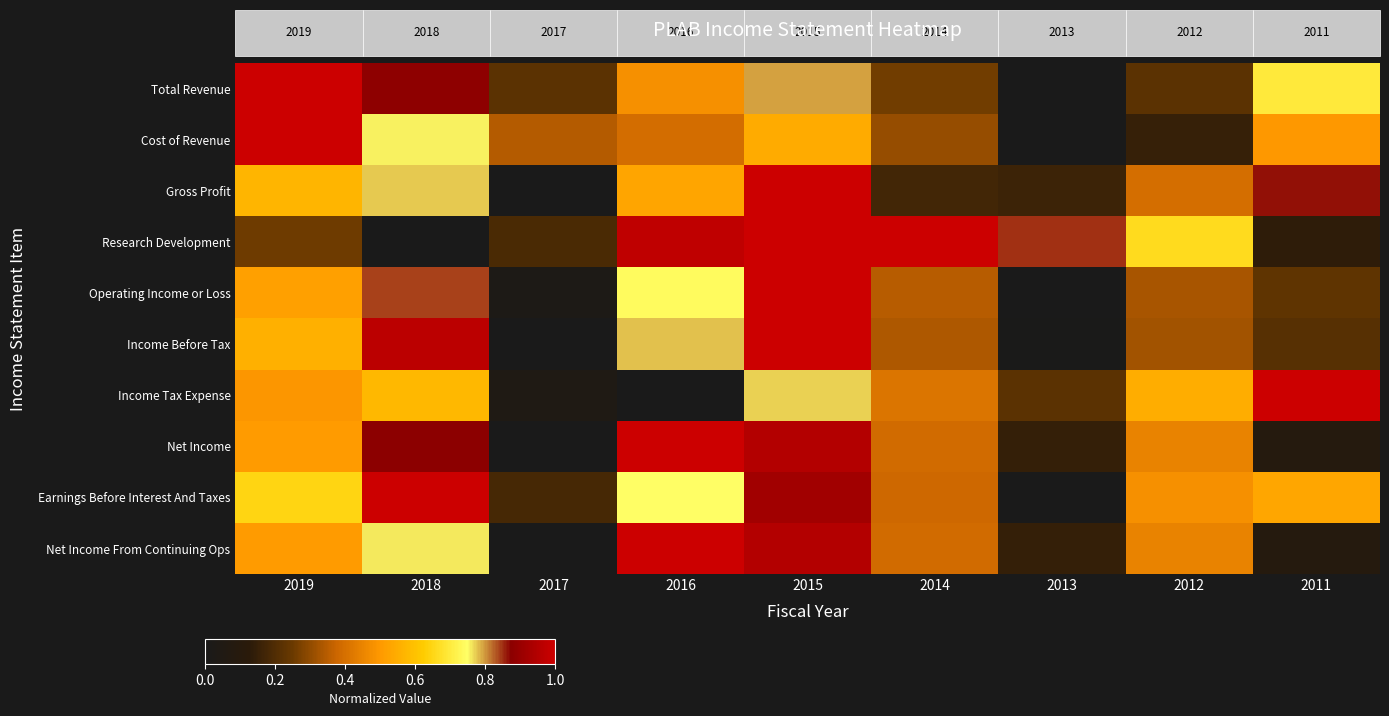

Which category has the highest value in the Total Revenue series?

2019